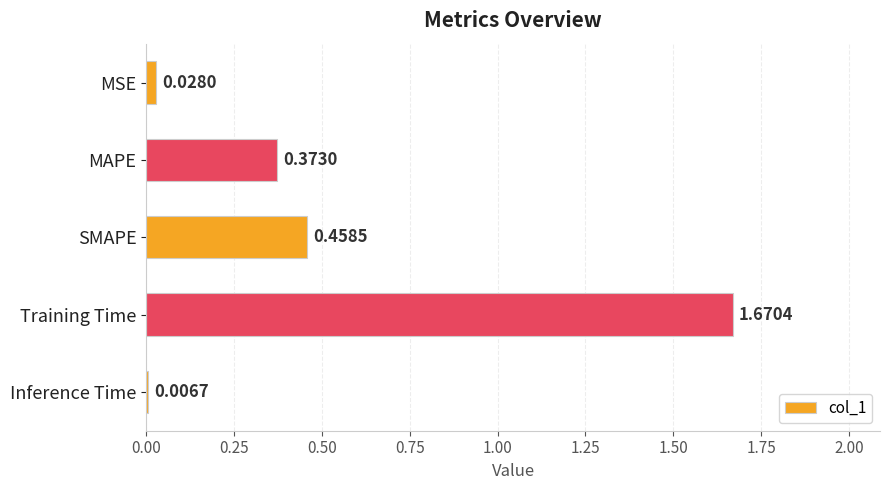

Where is the data nearest to the value 0?

Inference Time